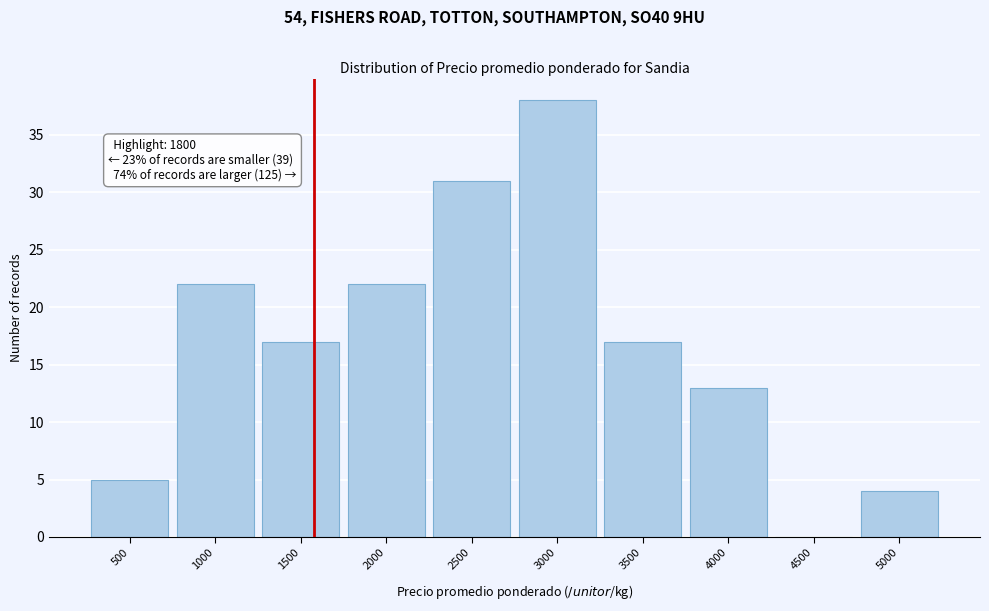

Reading left to right, list all the values displayed in this chart.

500=5	1000=22	1500=17	2000=22	2500=31	3000=38	3500=17	4000=13	4500=0	5000=4